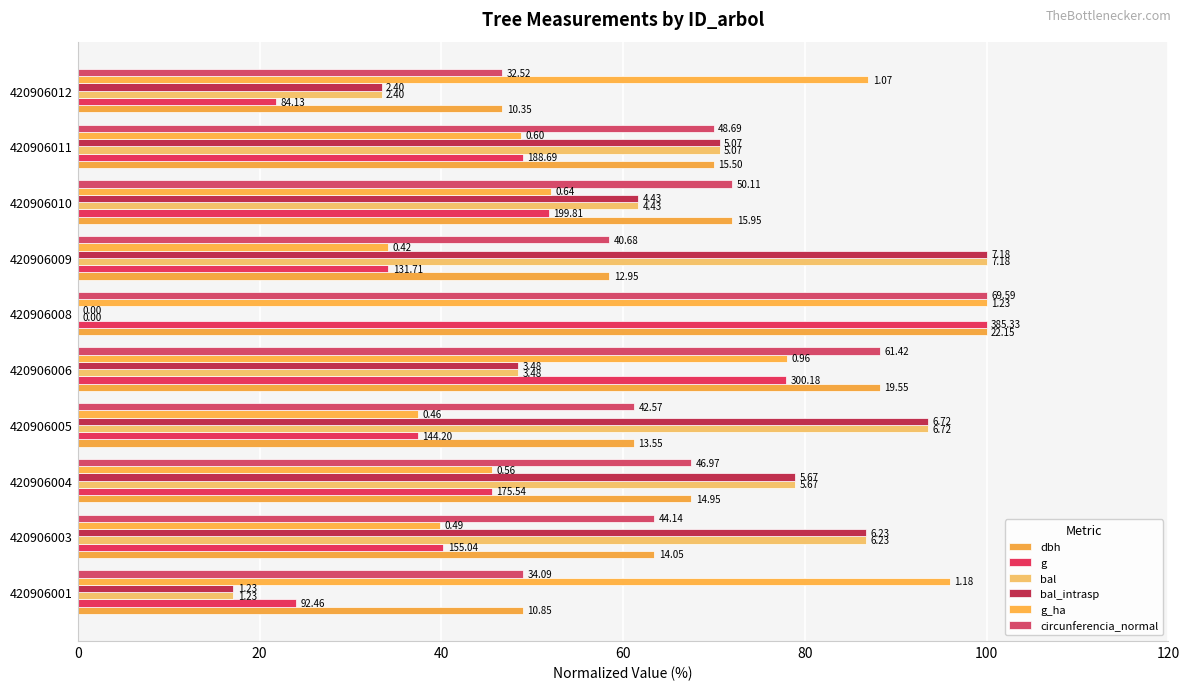

How many bars are there in each group?

6